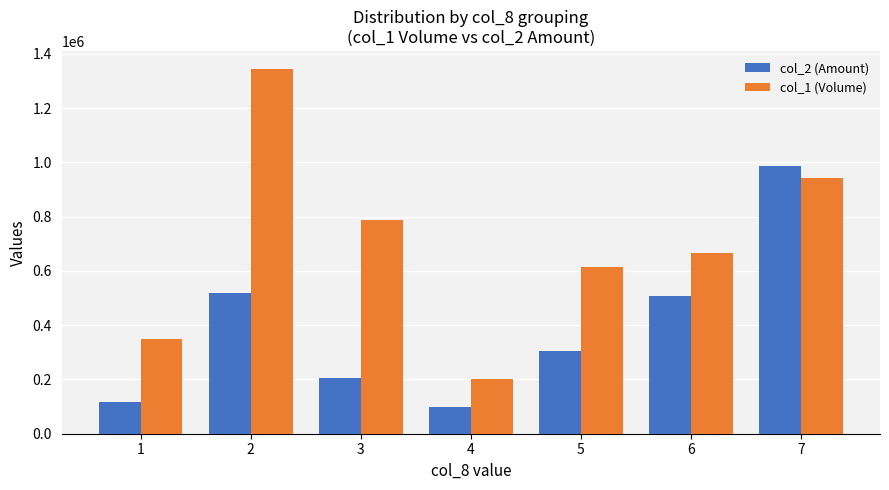

How many bars are there in each group?

2